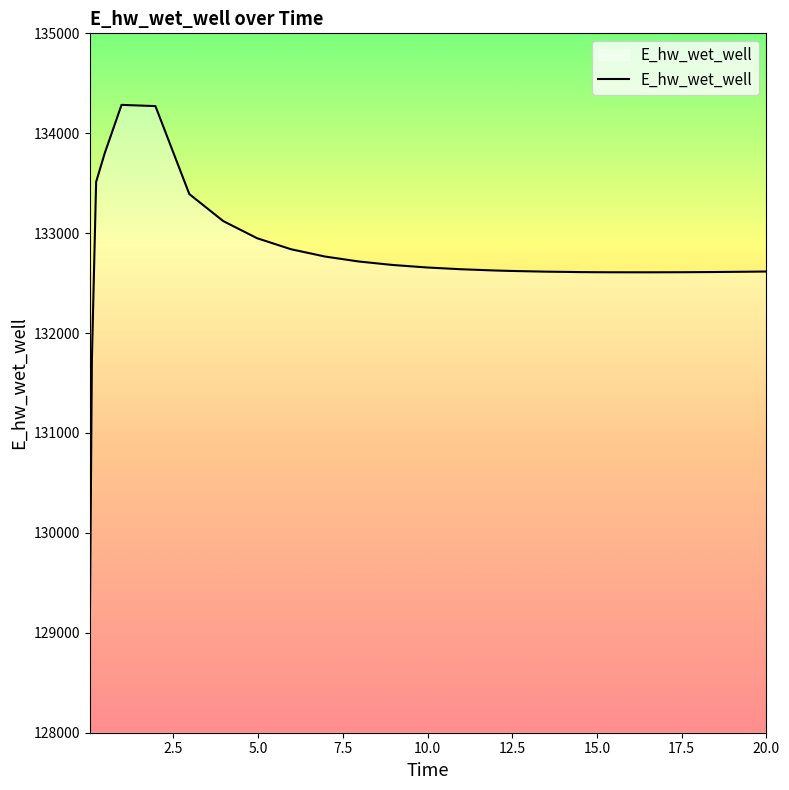

What is the average value?

132732.5